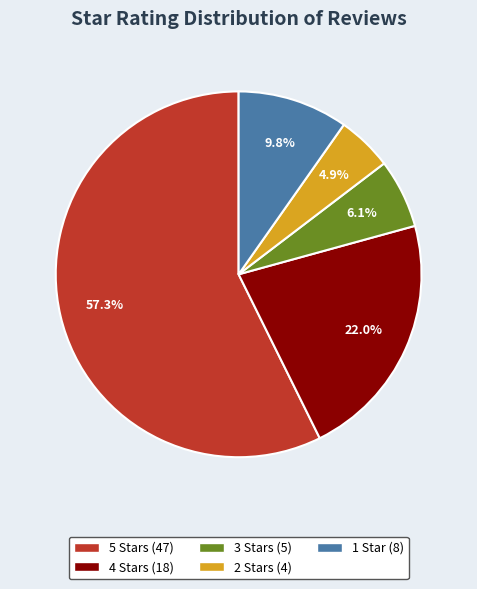

Does any single category account for the majority?

Yes